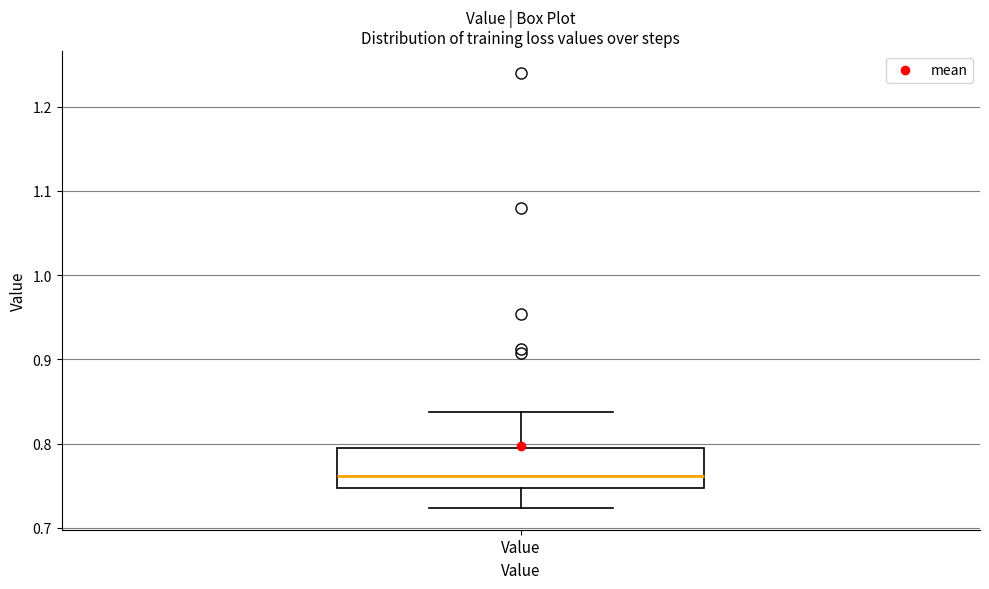

Where is the upper edge of the box for Value on the y-axis? The values are not printed on the chart, so give them approximately, as read against the axis.

0.79